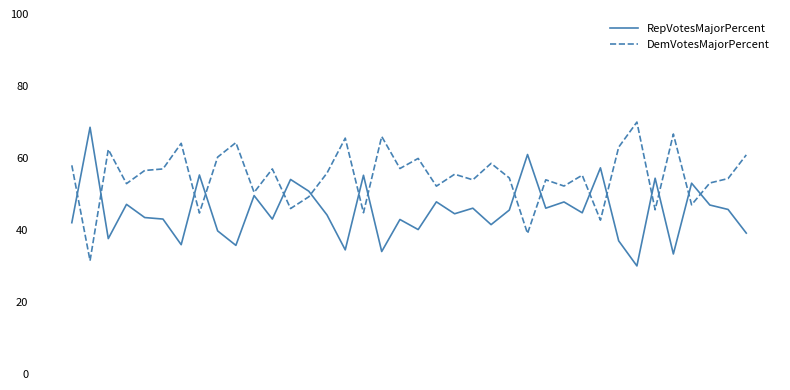

Count the number of data series in this chart.

2